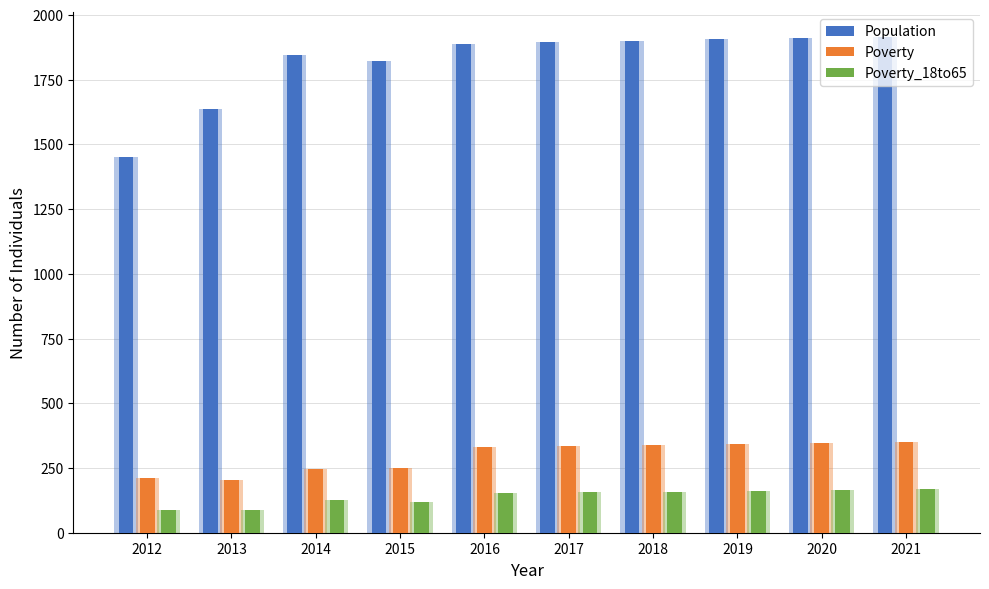

At 2019, list the series in order from largest to smallest.

Population, Poverty, Poverty_18to65